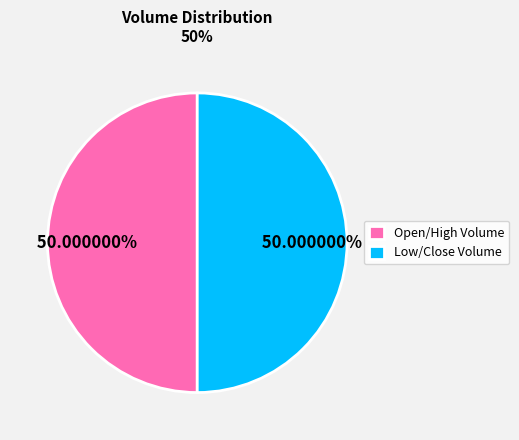

Is the sum of Low/Close Volume and Open/High Volume greater than half?

Yes